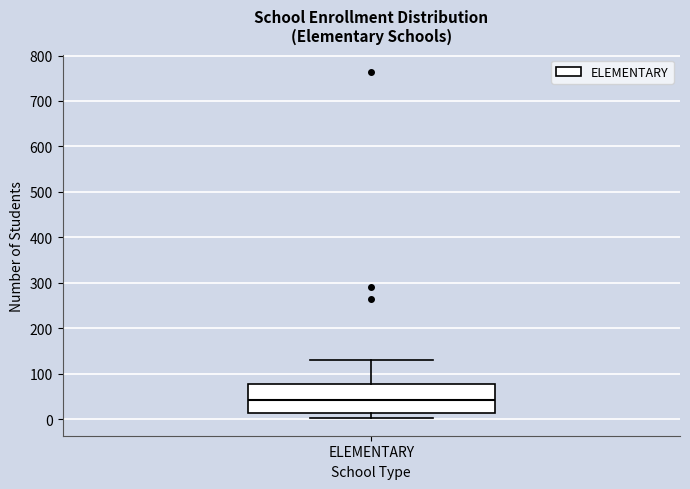

Transcribe this box plot: give where the median line is, the range the box spans, and where the two whiskers end, as read against the y-axis. The values are not printed on the chart, so give them approximately, as read against the axis.

median 40, box 10 to 80, whiskers 0 to 130